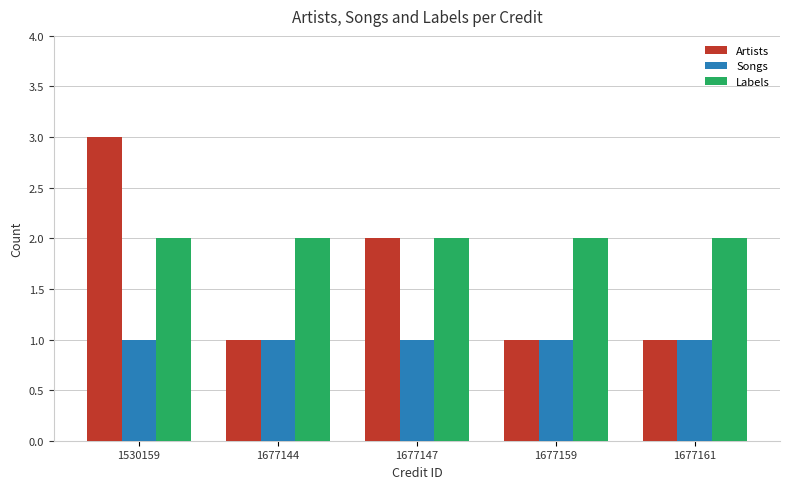

How many distinct data groups are displayed?

3